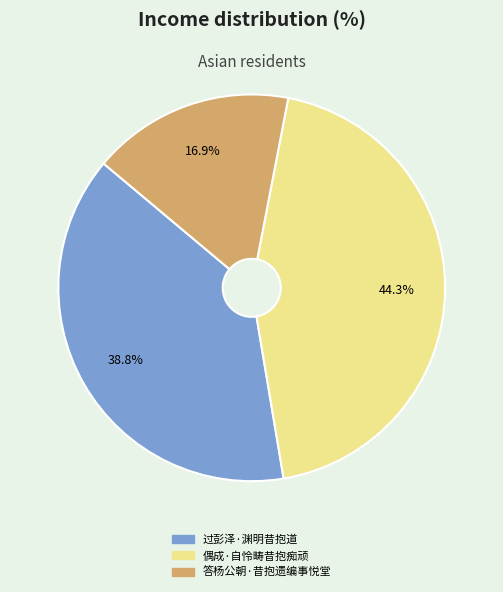

Is it true that 过彭泽·渊明昔抱道 is 53% of the pie?

False